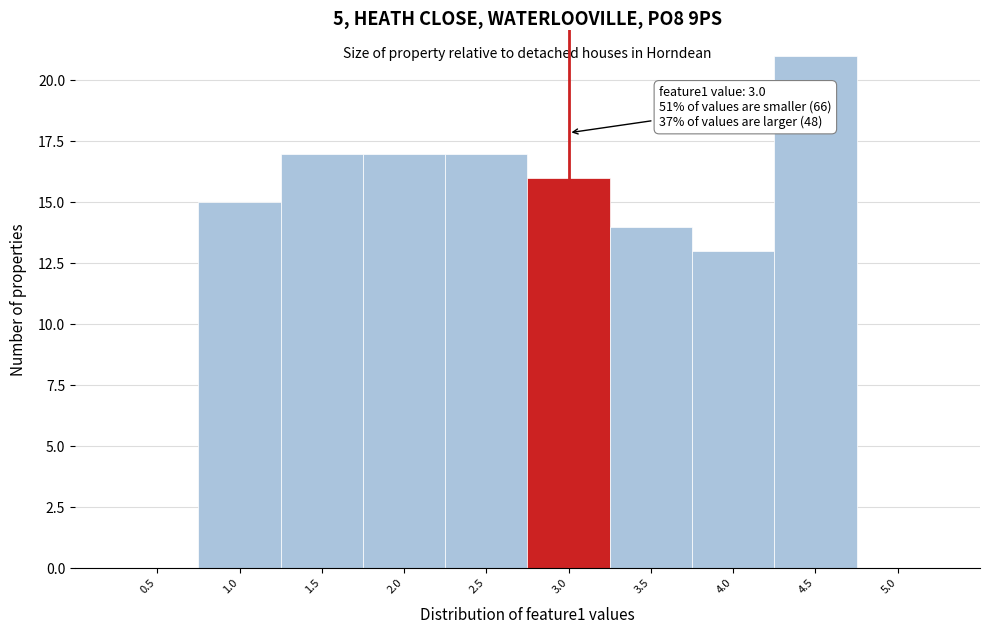

Reading left to right, transcribe all the data shown in this chart.

0.5=0	1.0=15	1.5=17	2.0=17	2.5=17	3.0=16	3.5=14	4.0=13	4.5=21	5.0=0